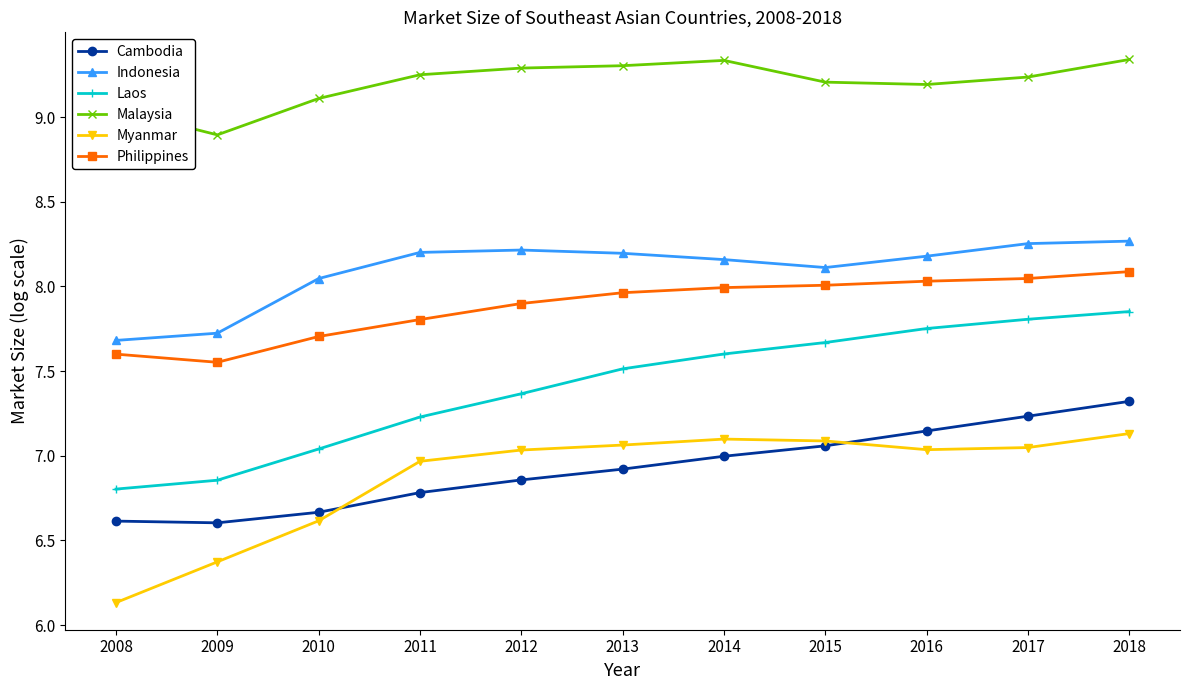

Rank the series at 2018 from lowest to highest value.

Myanmar, Cambodia, Laos, Philippines, Indonesia, Malaysia